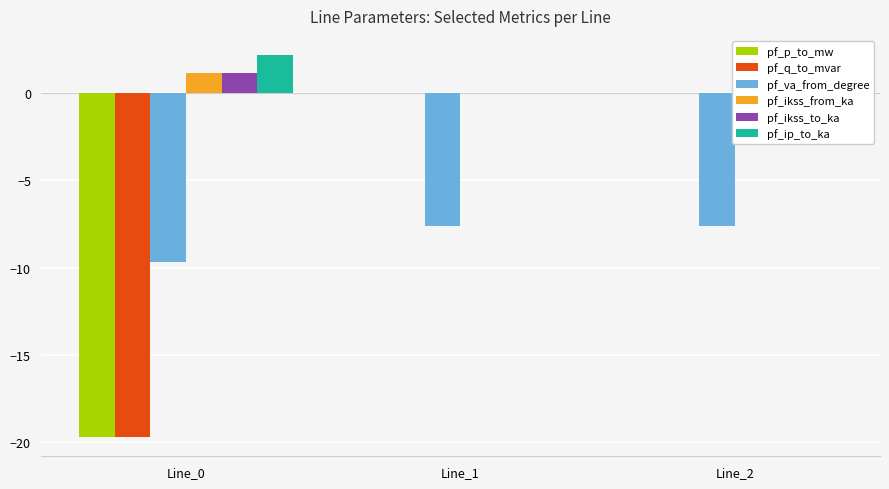

Does the chart contain stacked bars?

No